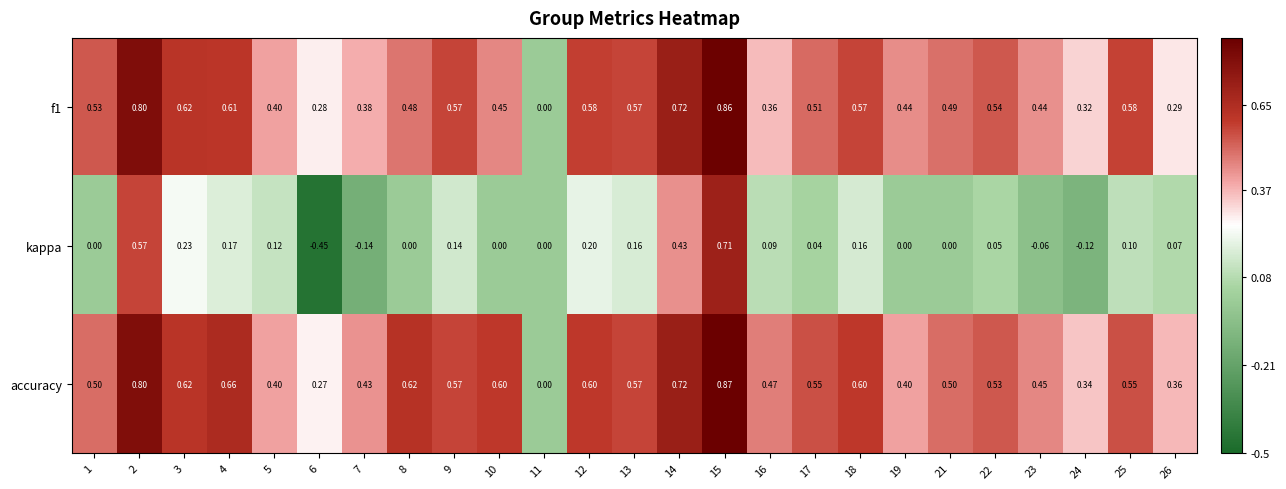

Rank the series by their maximum value, from highest to lowest.

accuracy, f1, kappa